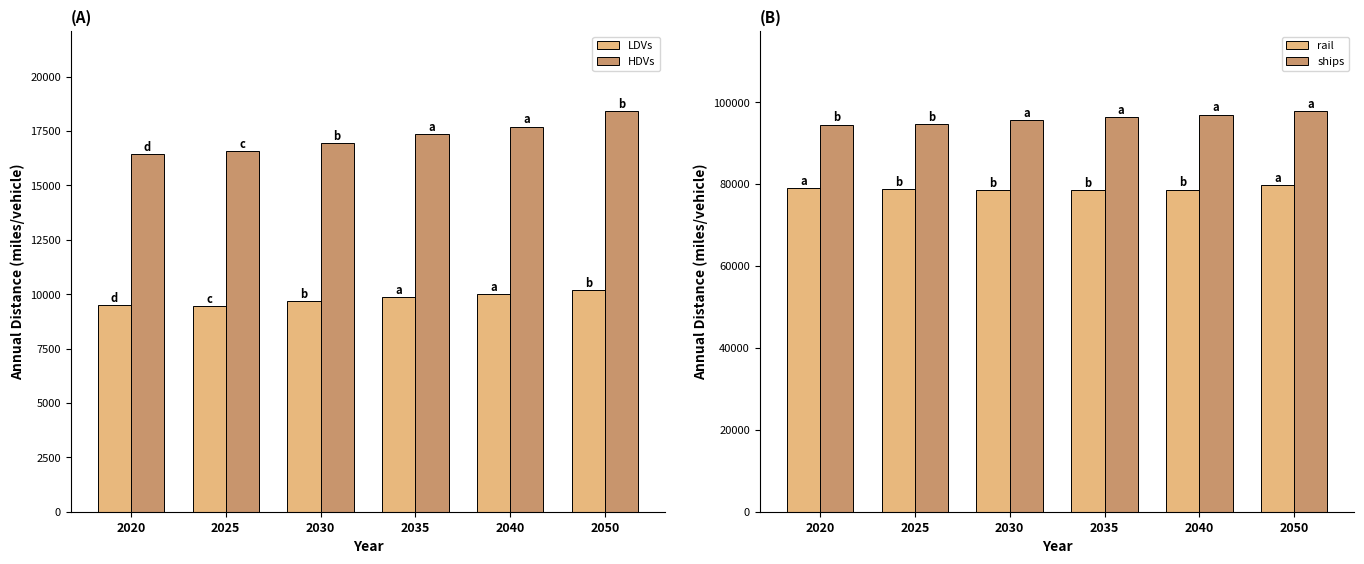

What is the maximum value for LDVs?

10188.0